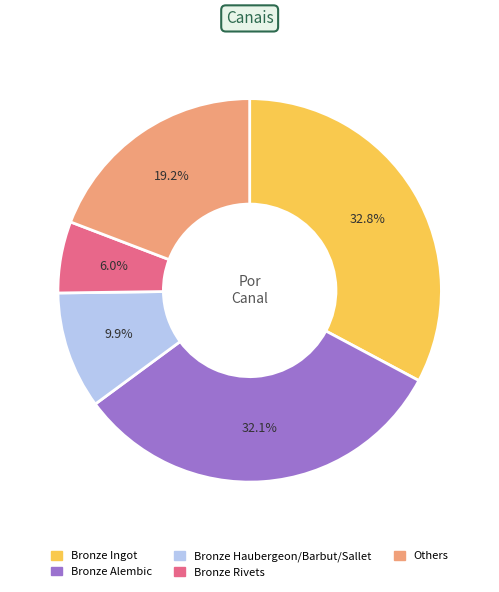

Is there any slice that represents more than half of the pie?

No